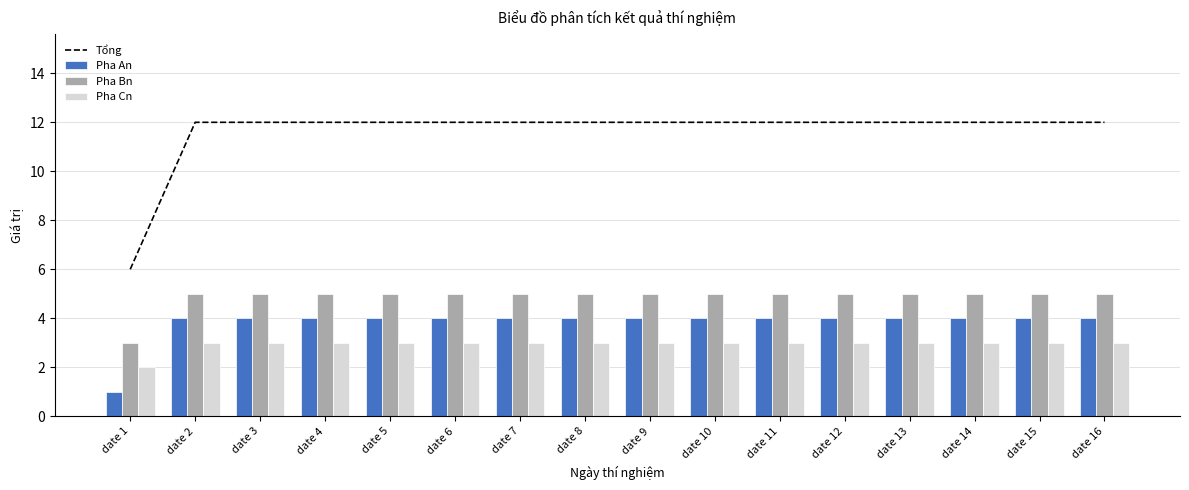

Reading right to left, transcribe all the data shown in this chart.

Tổng: 12	12	12	12	12	12	12	12	12	12	12	12	12	12	12	6
Pha An: 4	4	4	4	4	4	4	4	4	4	4	4	4	4	4	1
Pha Bn: 5	5	5	5	5	5	5	5	5	5	5	5	5	5	5	3
Pha Cn: 3	3	3	3	3	3	3	3	3	3	3	3	3	3	3	2